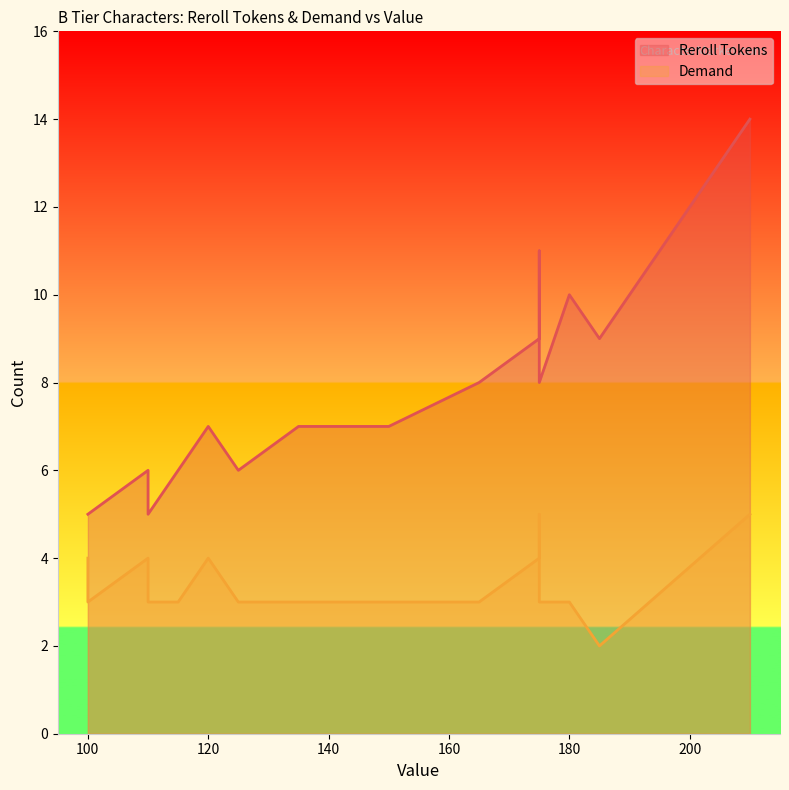

True or false: Reroll Tokens has a value of 7 at 140.

True